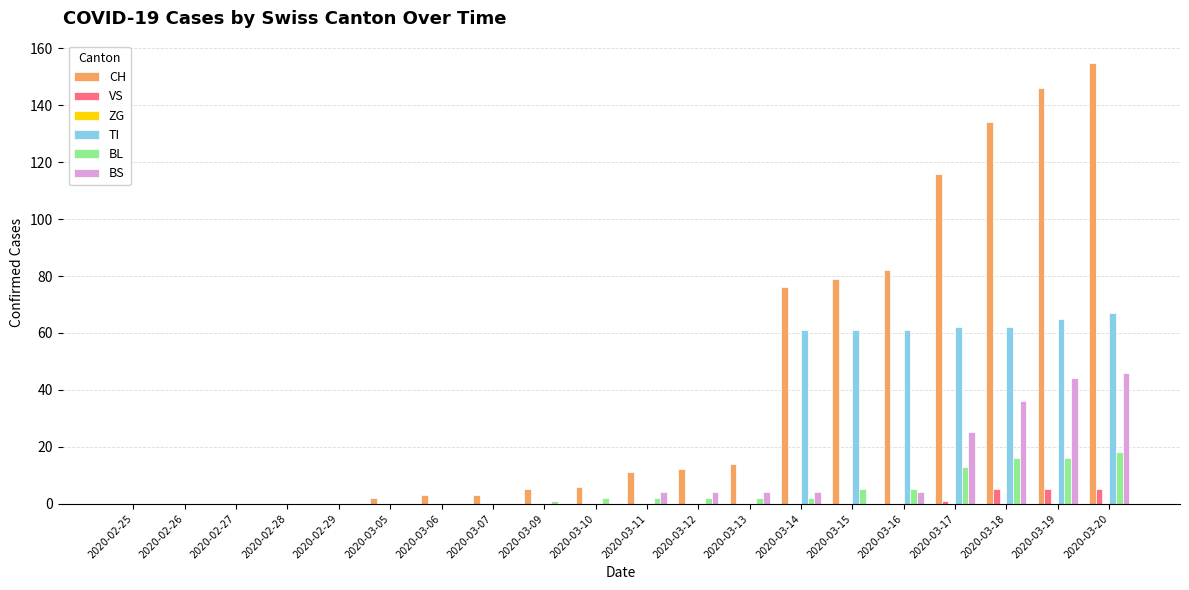

At which label is BS closest to 23?

2020-03-17